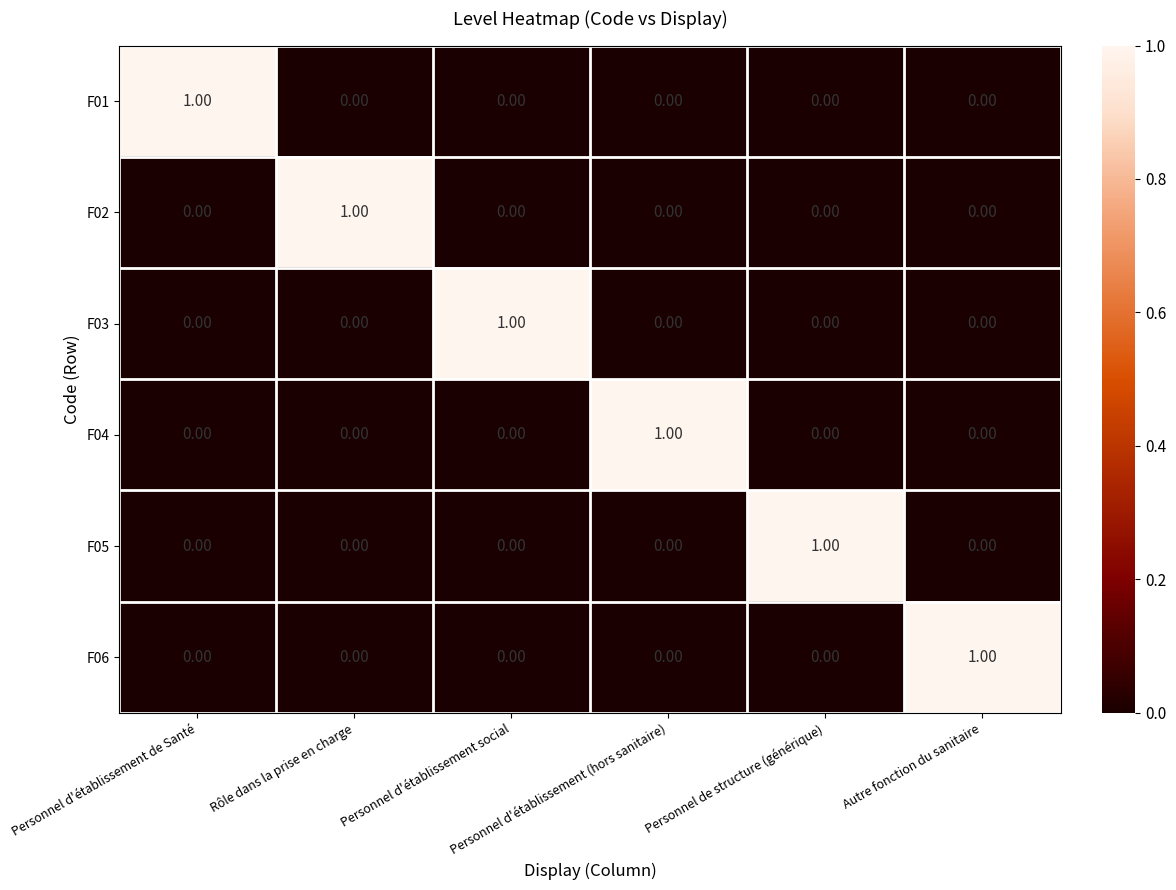

How many series are shown in this chart?

6